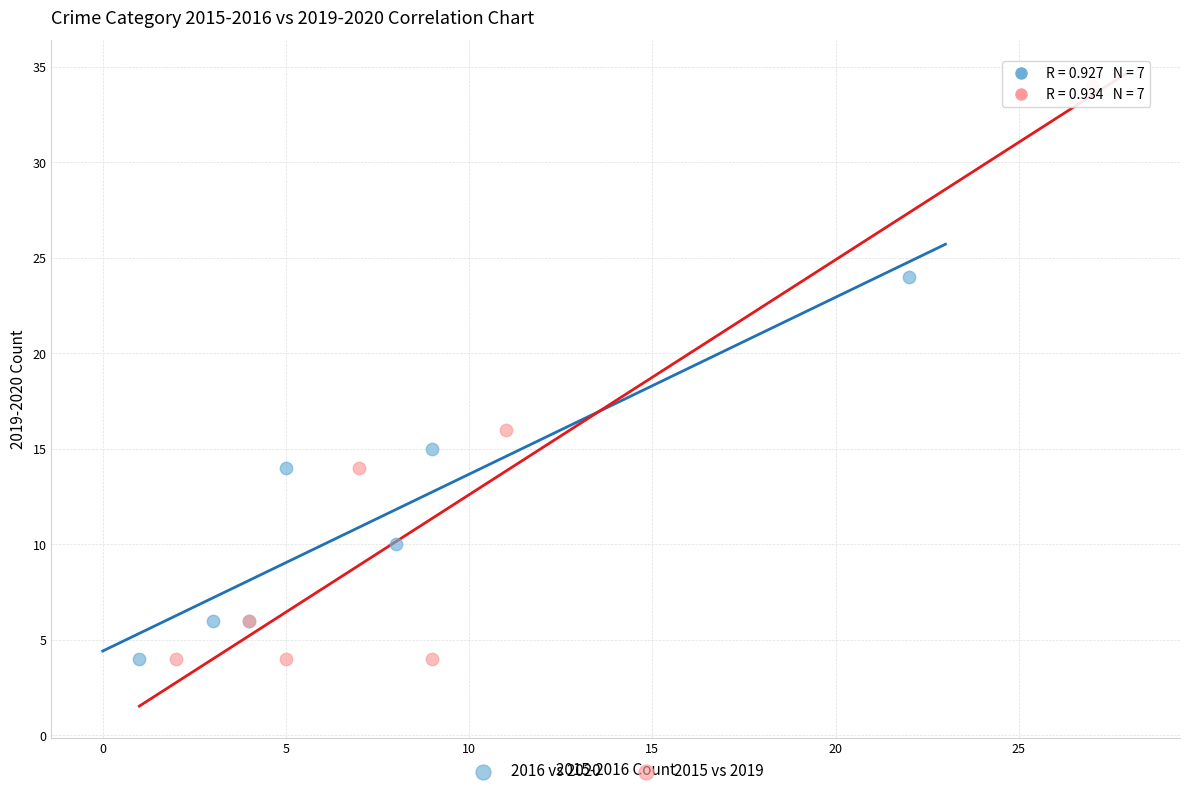

Which series contains the highest Y value?

2015 vs 2019